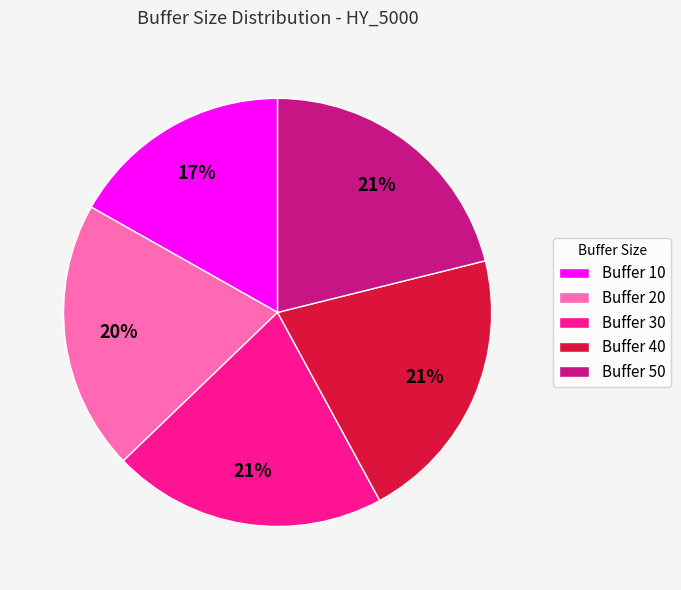

How many slices are in this pie chart?

5